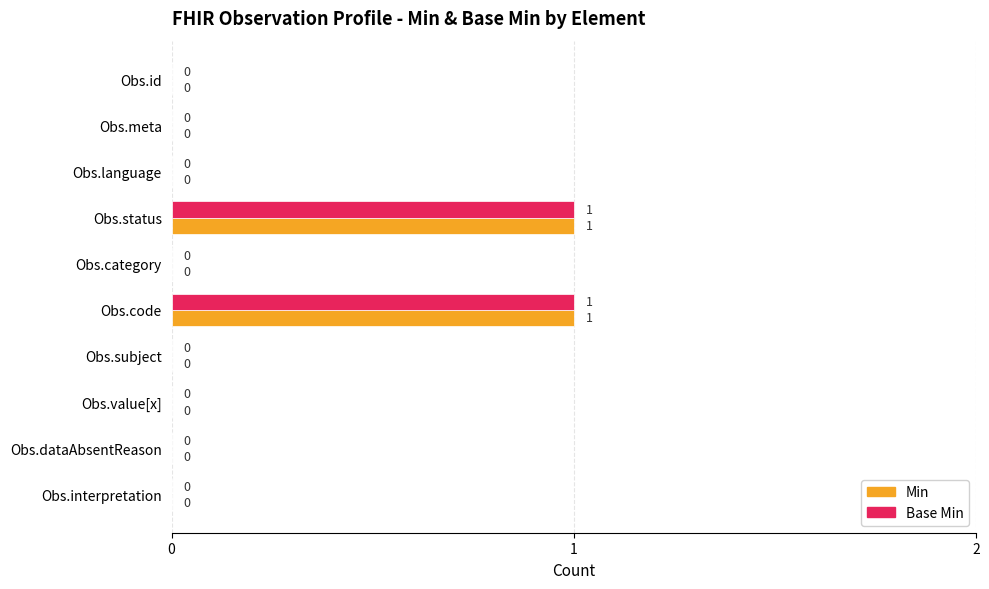

What is the sum of all Min values?

2